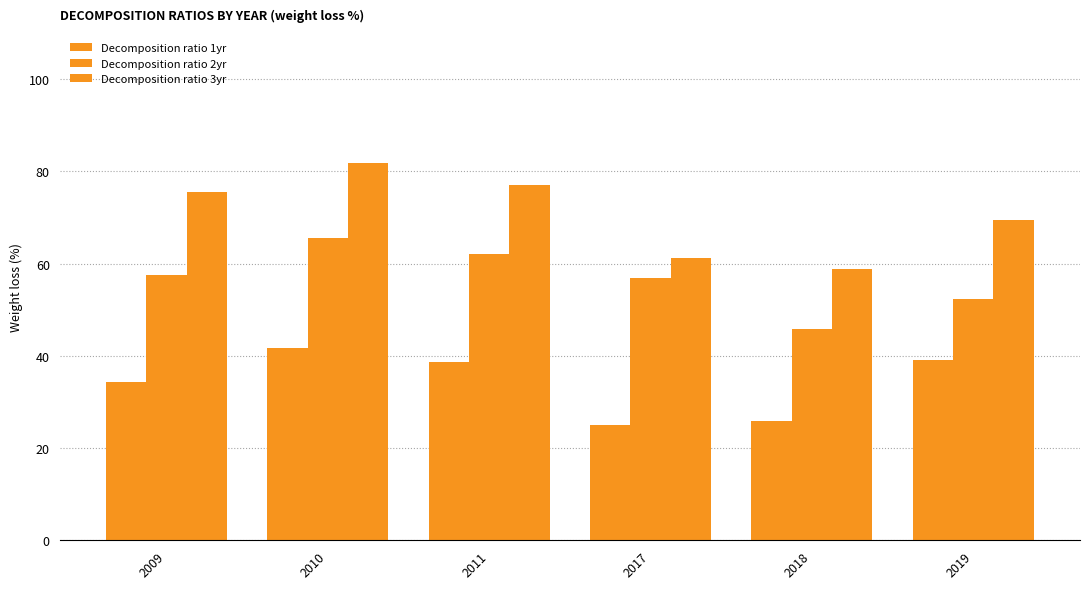

Rank the series by their average value, from lowest to highest.

Decomposition ratio 1yr, Decomposition ratio 2yr, Decomposition ratio 3yr